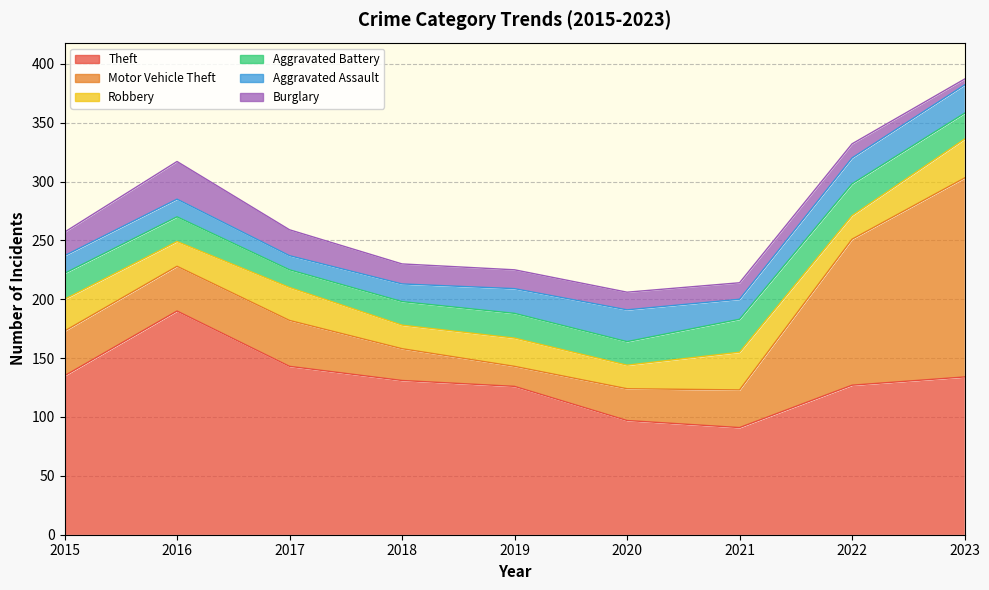

Is it true that Theft equals 193 at 2022?

False